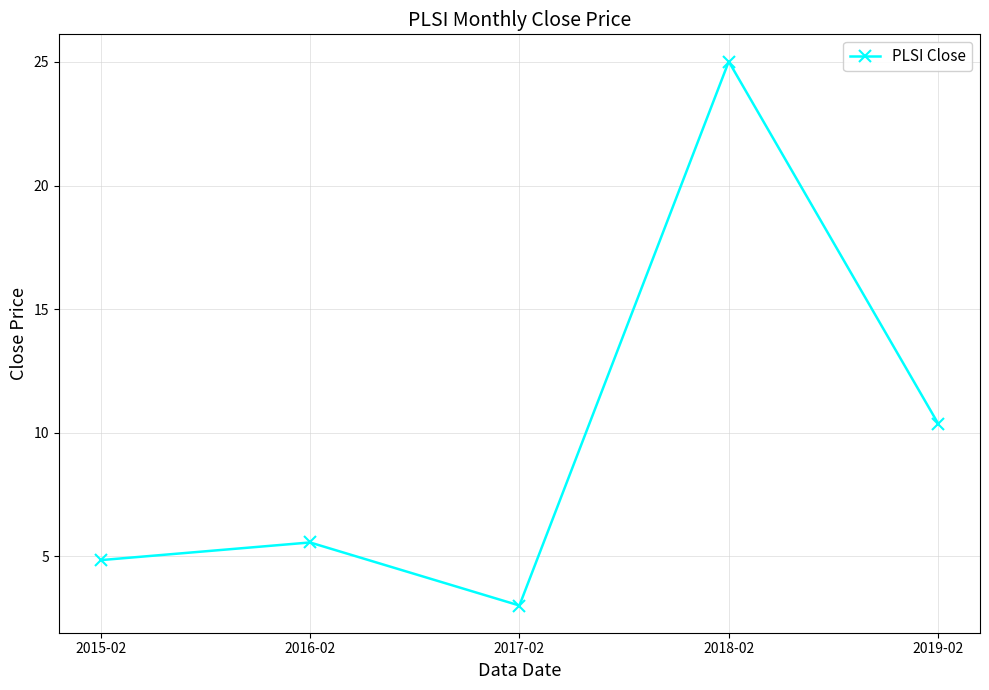

List the labels in order of value, smallest first.

2017-02, 2015-02, 2016-02, 2019-02, 2018-02